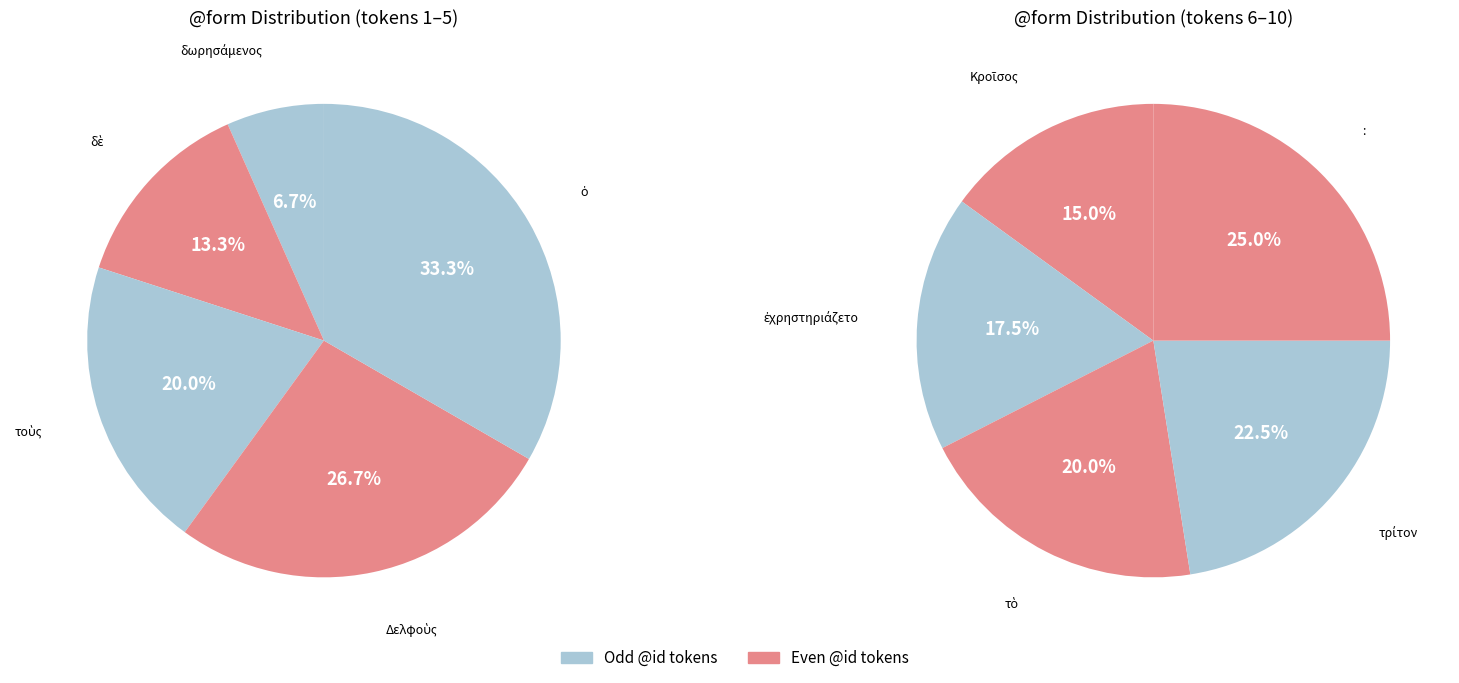

The ἐχρηστηριάζετο slice represents 2% of the pie. True or false?

False